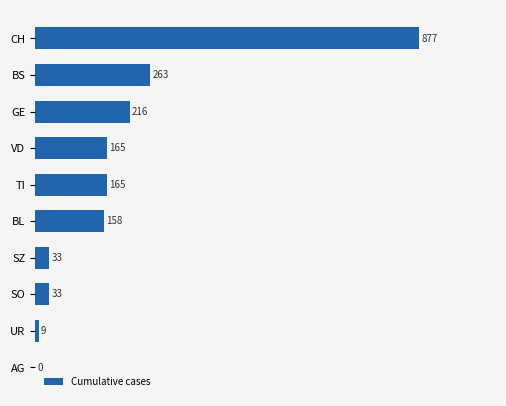

The value at AG is 391. True or false?

False